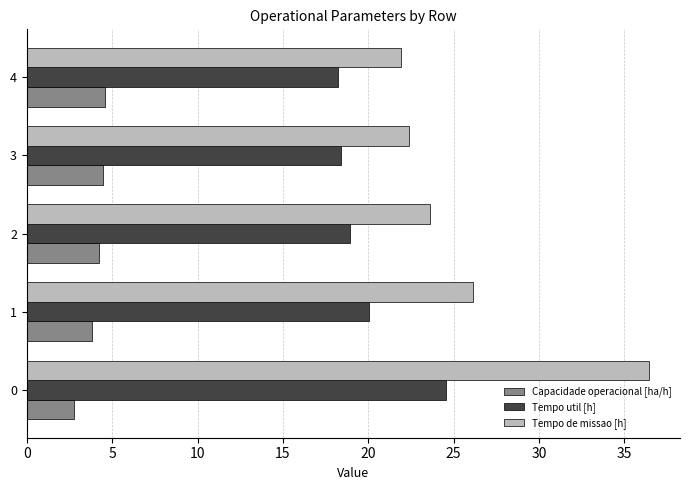

How many series are shown in this chart?

3